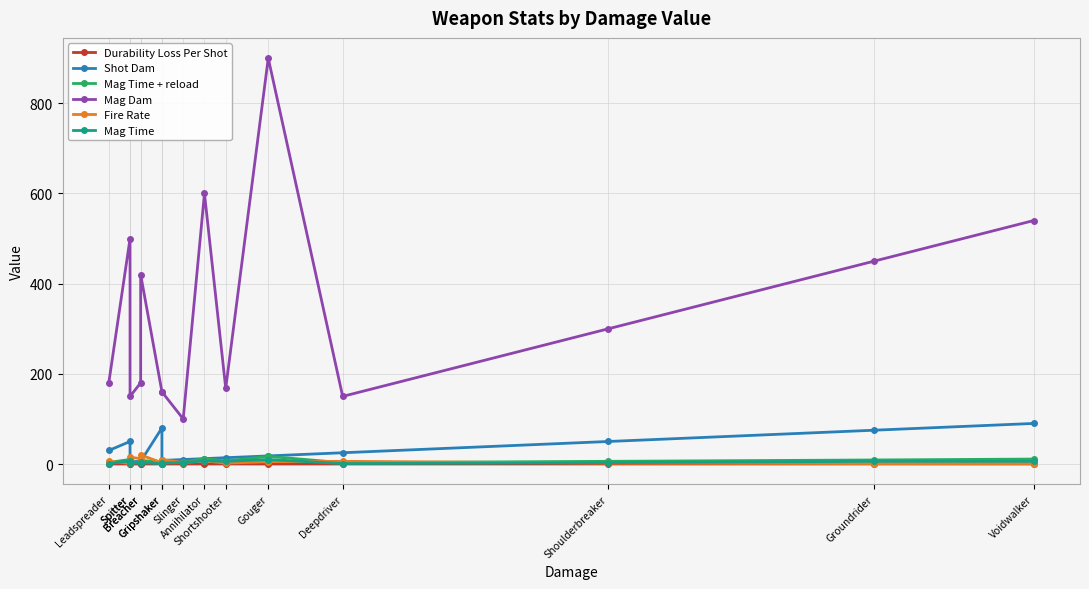

What is the label of the 4th point from the left?

Breacher